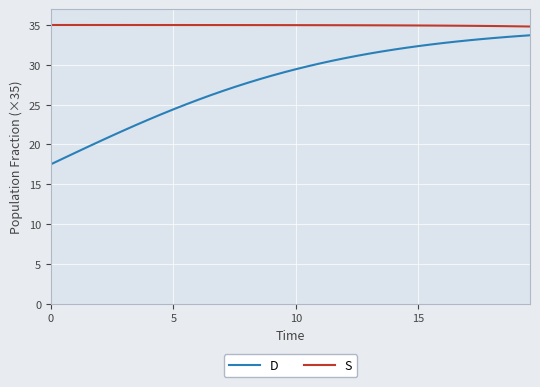

What is the difference between the maximum and minimum values in the S series?

0.2